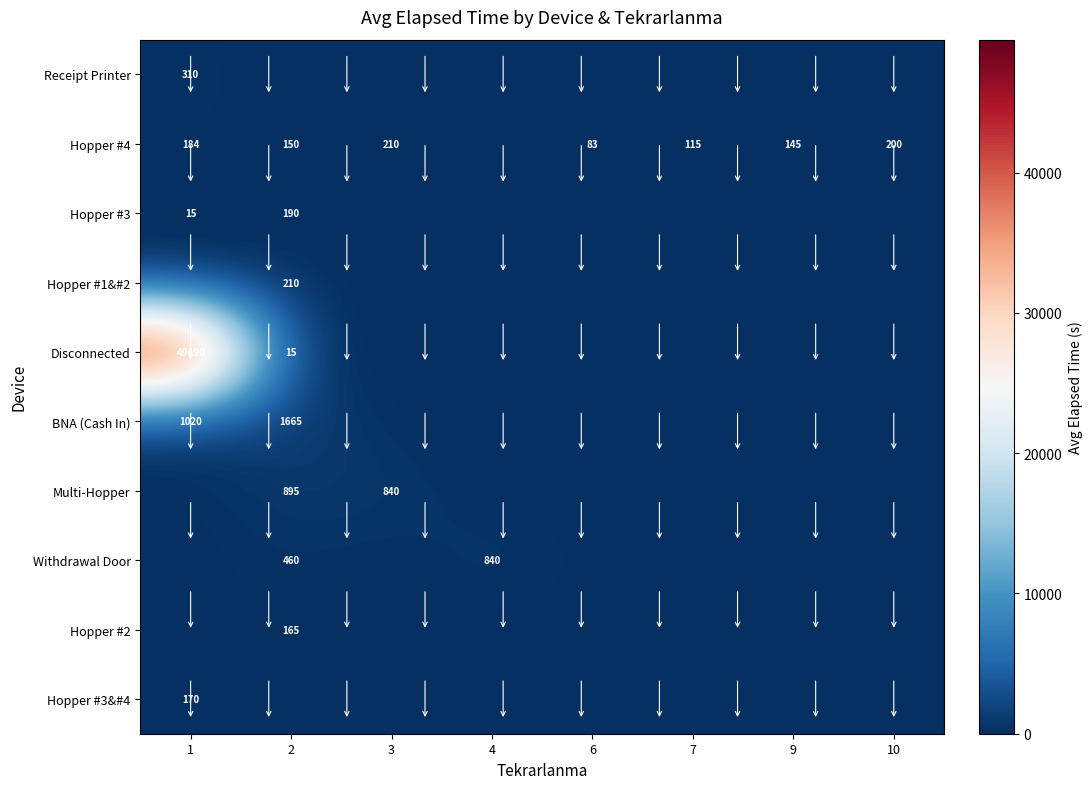

Which series has the widest spread of values?

row_4